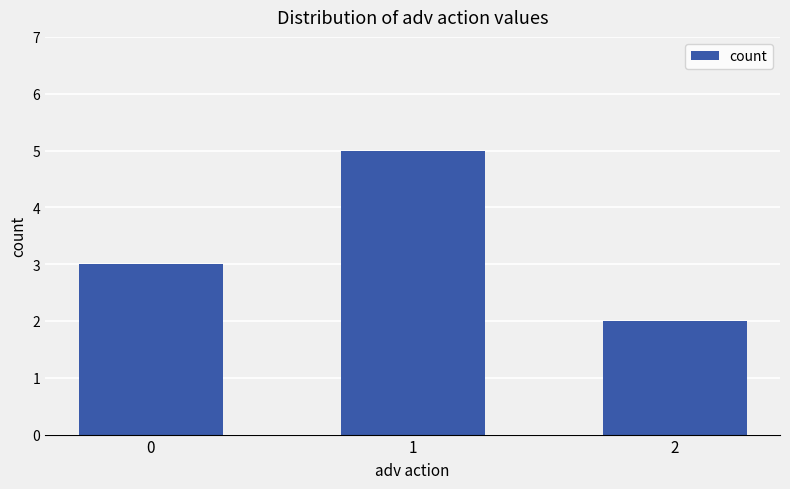

Reading left to right, list all the values displayed in this chart.

0=3	1=5	2=2